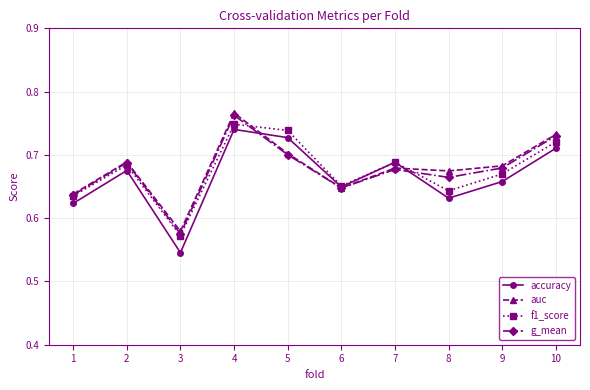

True or false: auc has more than 2 interior local peaks.

True